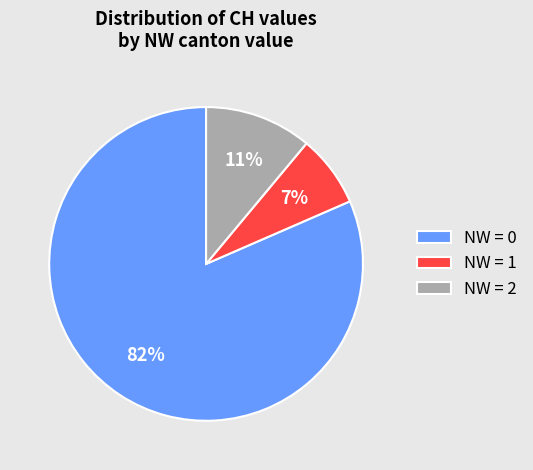

The NW = 2 slice represents 1% of the pie. True or false?

False